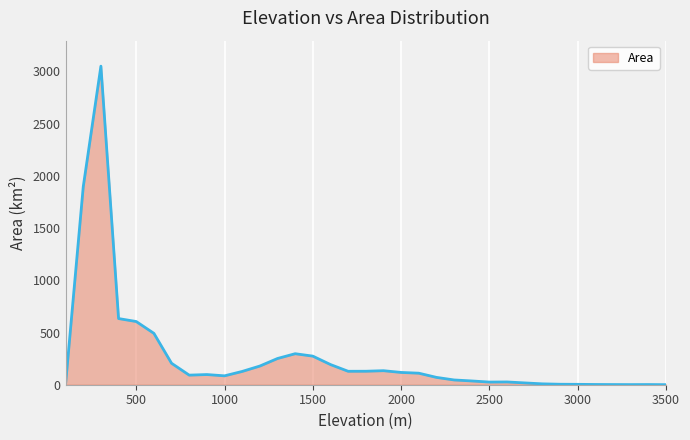

Count the number of categories in the chart.

35